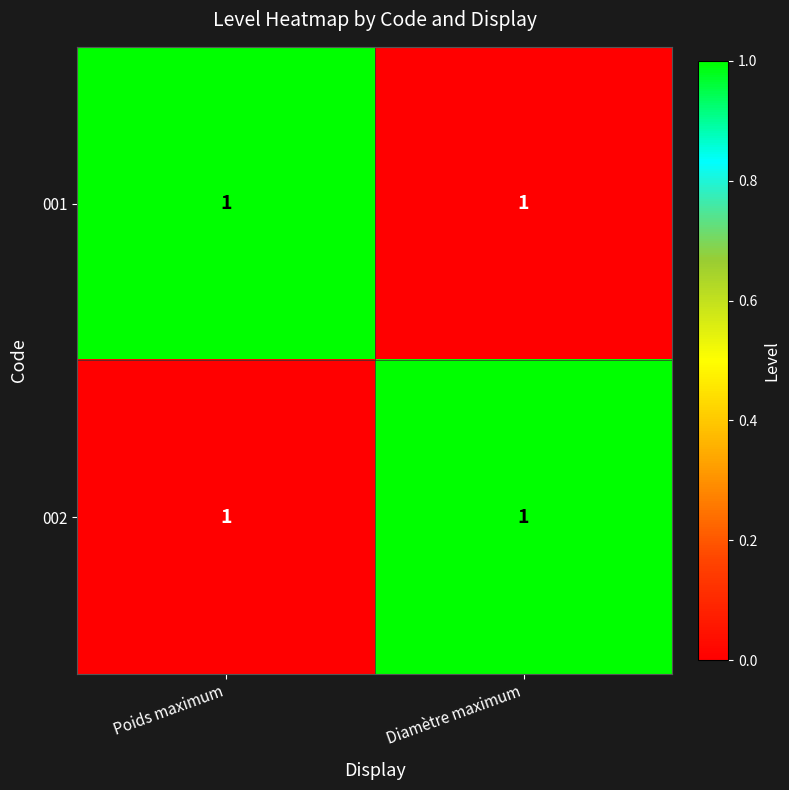

At which label does 001 reach its peak?

Poids maximum